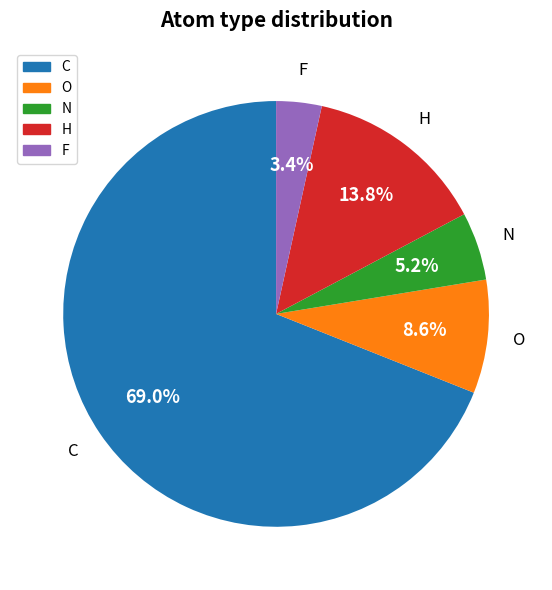

Which slice is the largest?

C